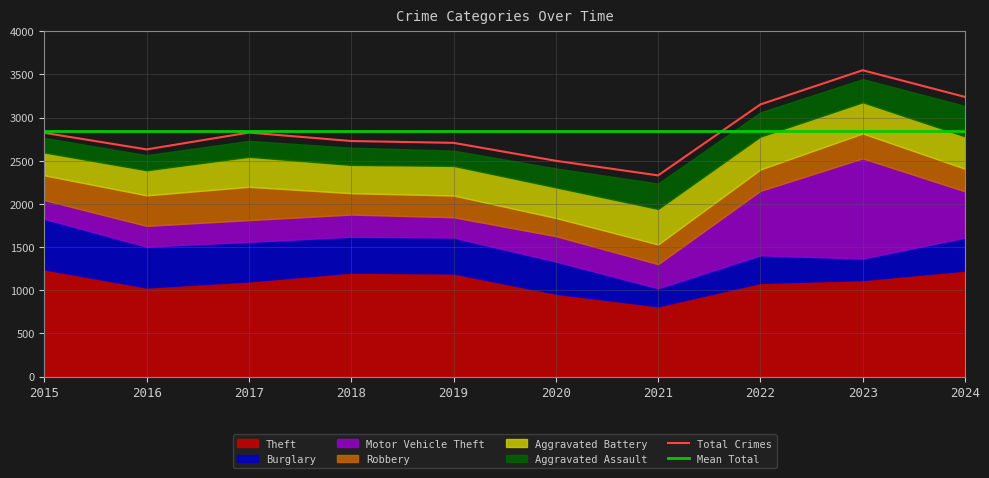

What is the difference between the highest and lowest values at 2024?

390.7